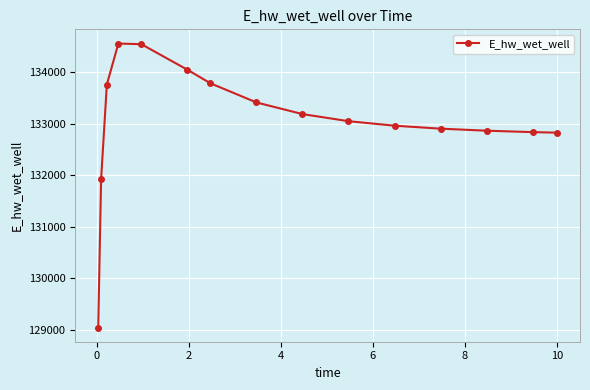

What is the average value?

133042.6